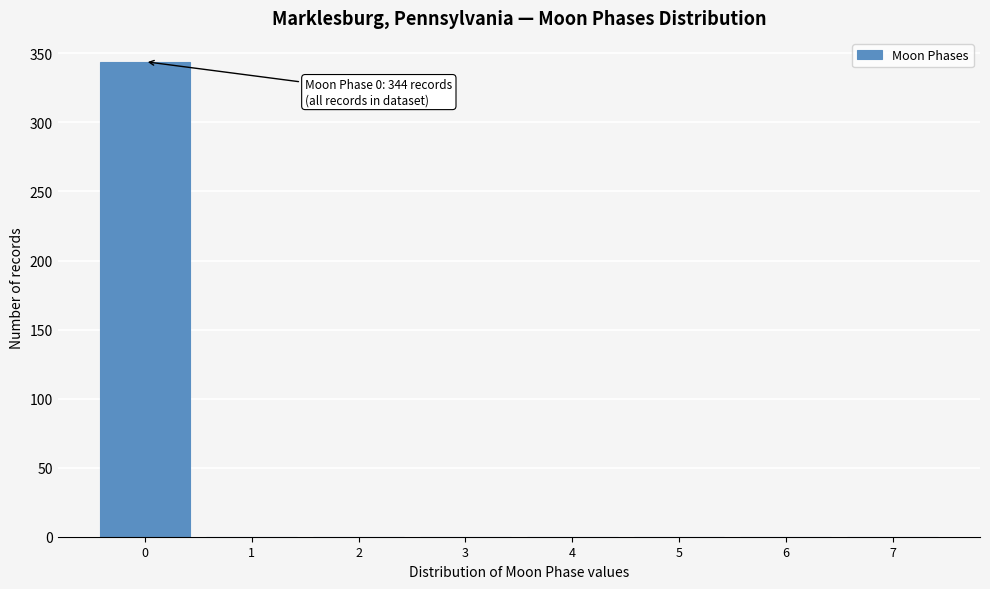

Which range on the x-axis has the tallest bar?

-0.5 to 0.5